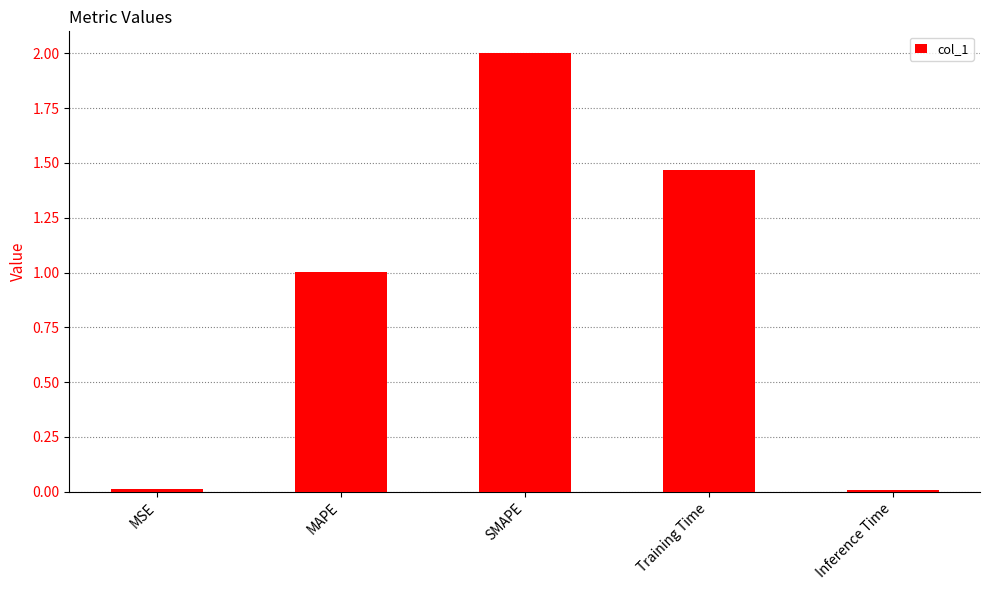

What is the sum of all values?

4.5